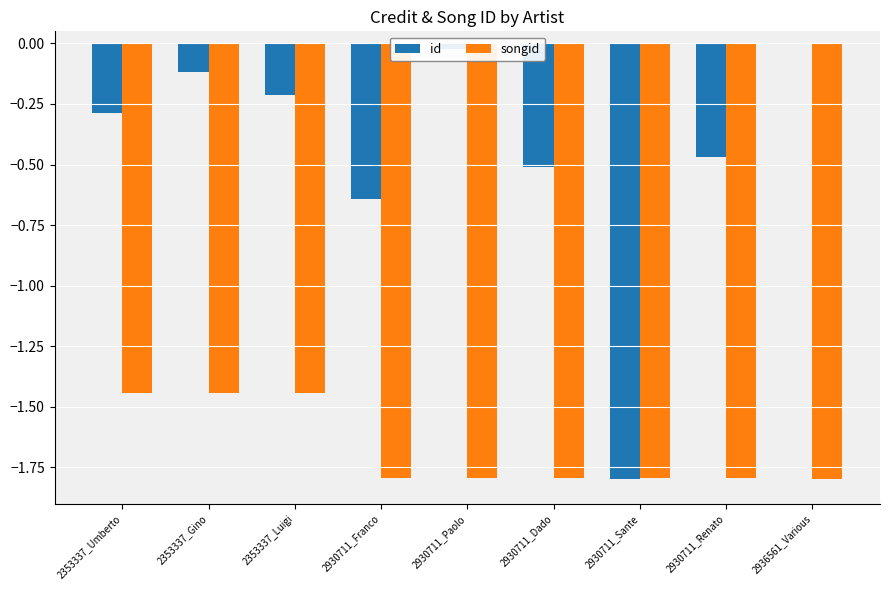

The id series shows -0.2 at 2353337_Luigi. True or false?

True